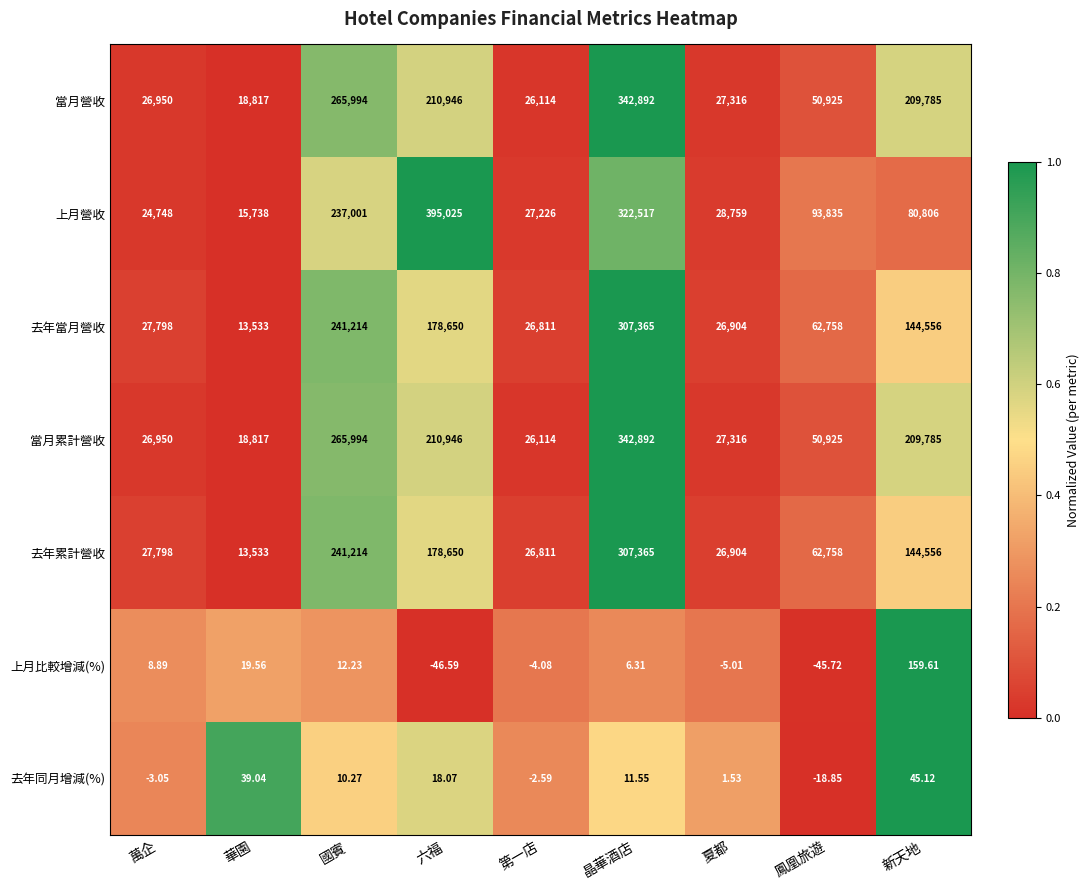

Which category has the lowest value in the 去年同月增減(%) series?

鳳凰旅遊